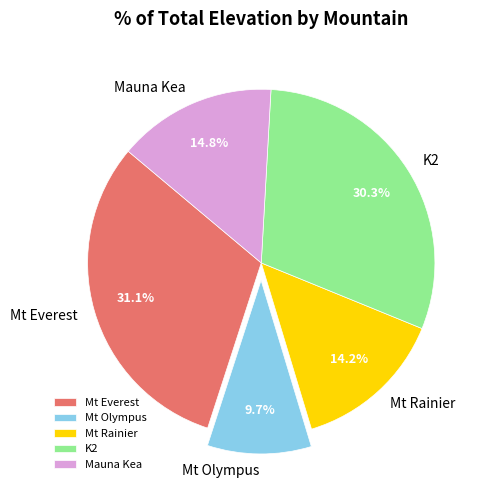

How many slices are in this pie chart?

5